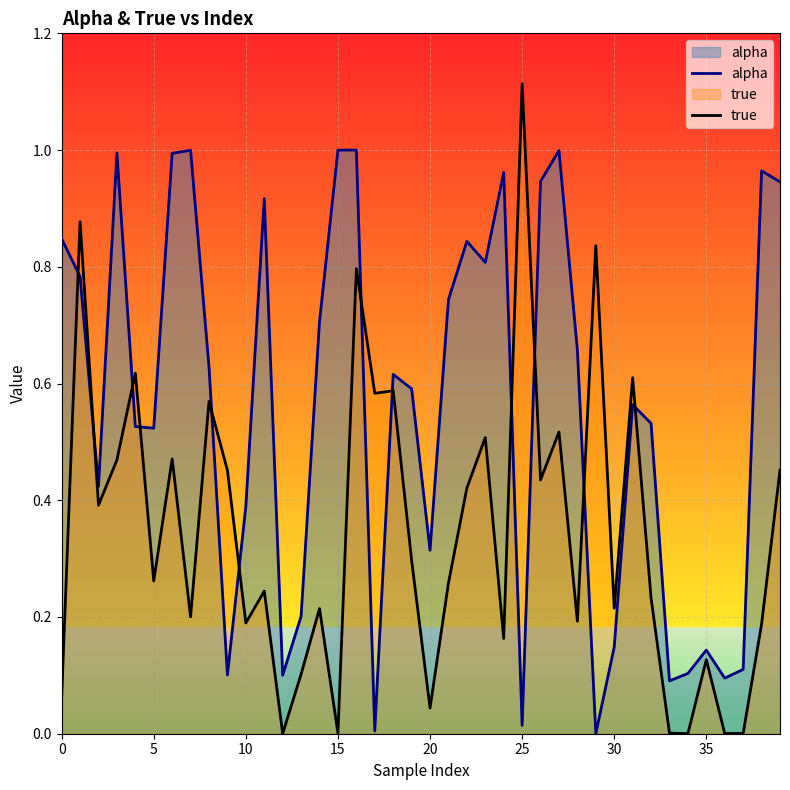

Which series has the largest total across all categories?

alpha